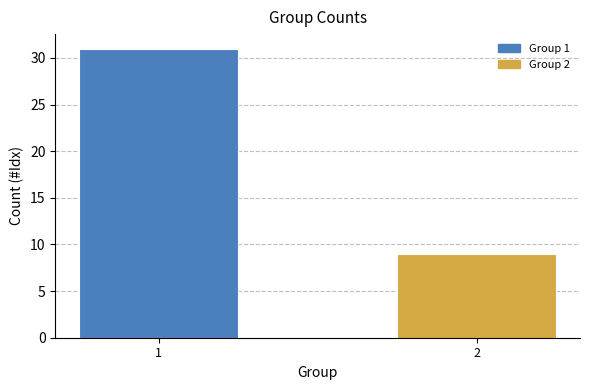

Reading left to right, transcribe all the data shown in this chart.

1=31	2=9